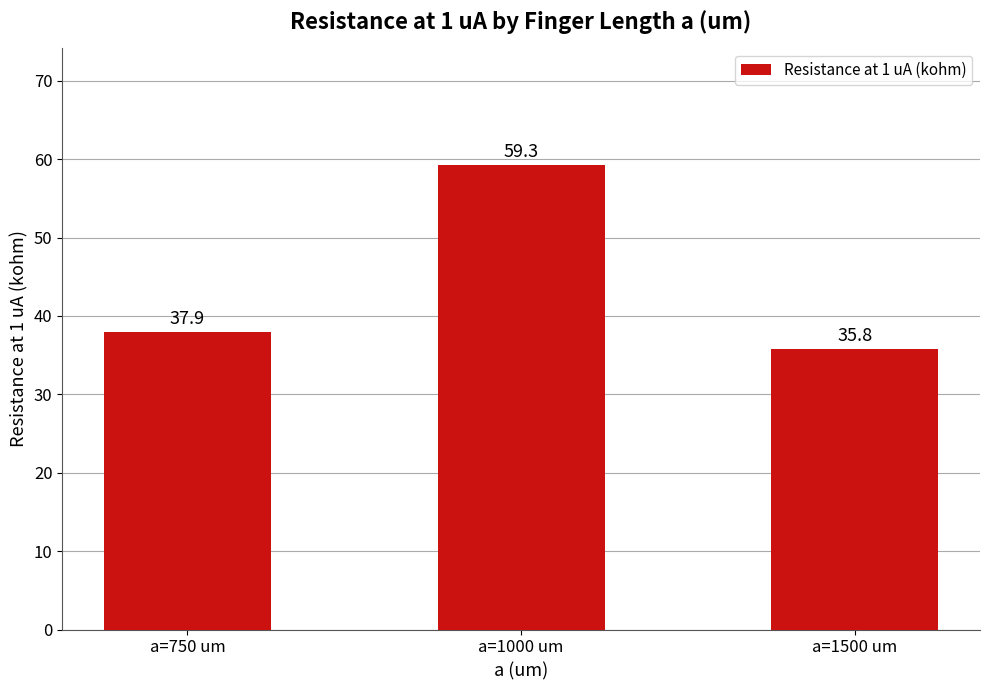

What is the greatest value displayed?

59.3